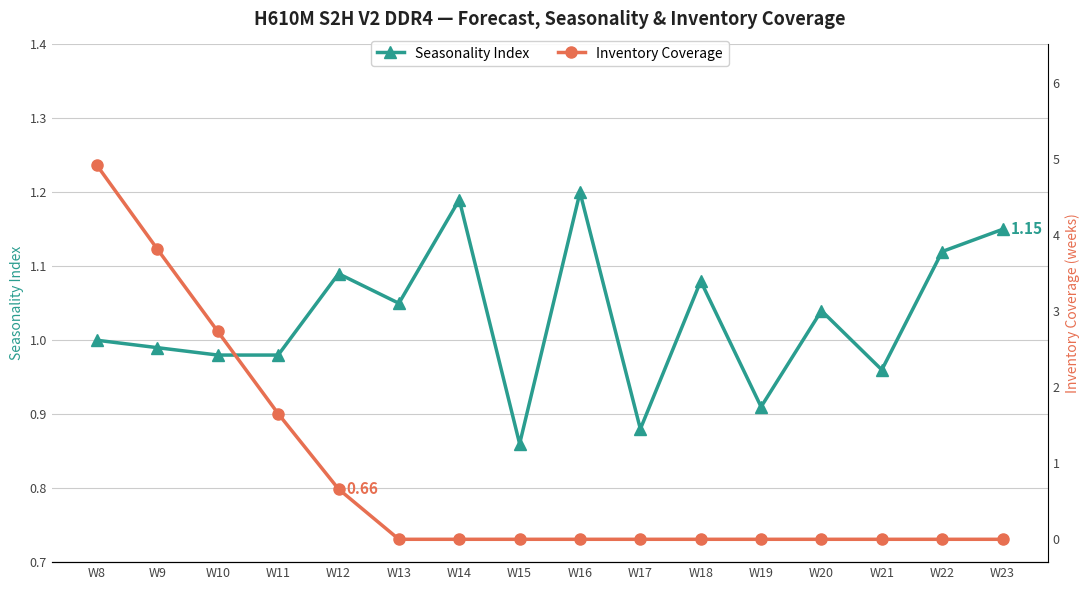

Where is the first local maximum for Seasonality Index?

W12